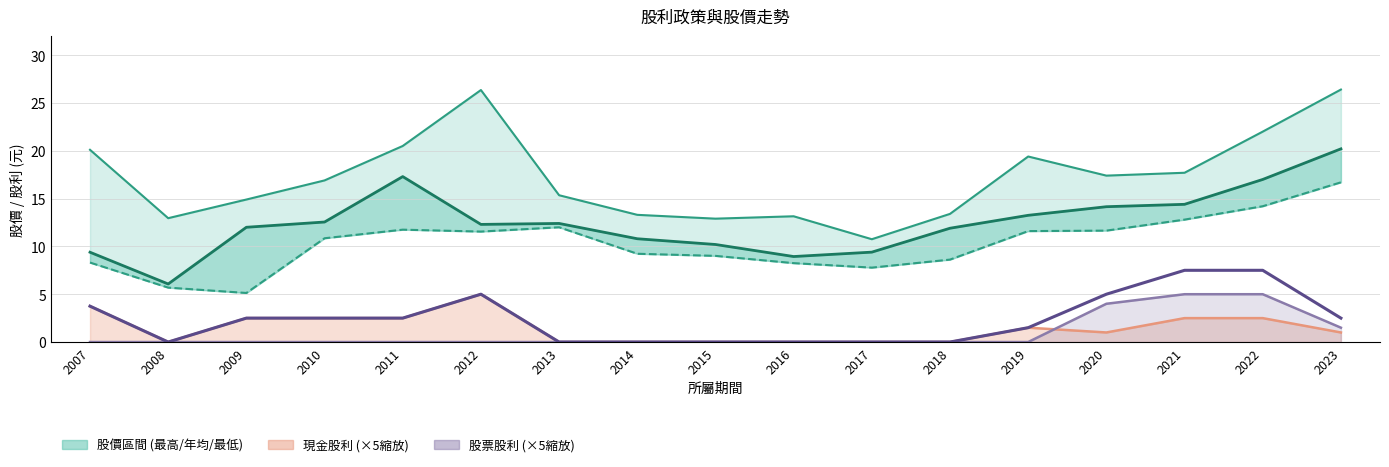

How many data points in 現金股利趨勢 are above 1?

8